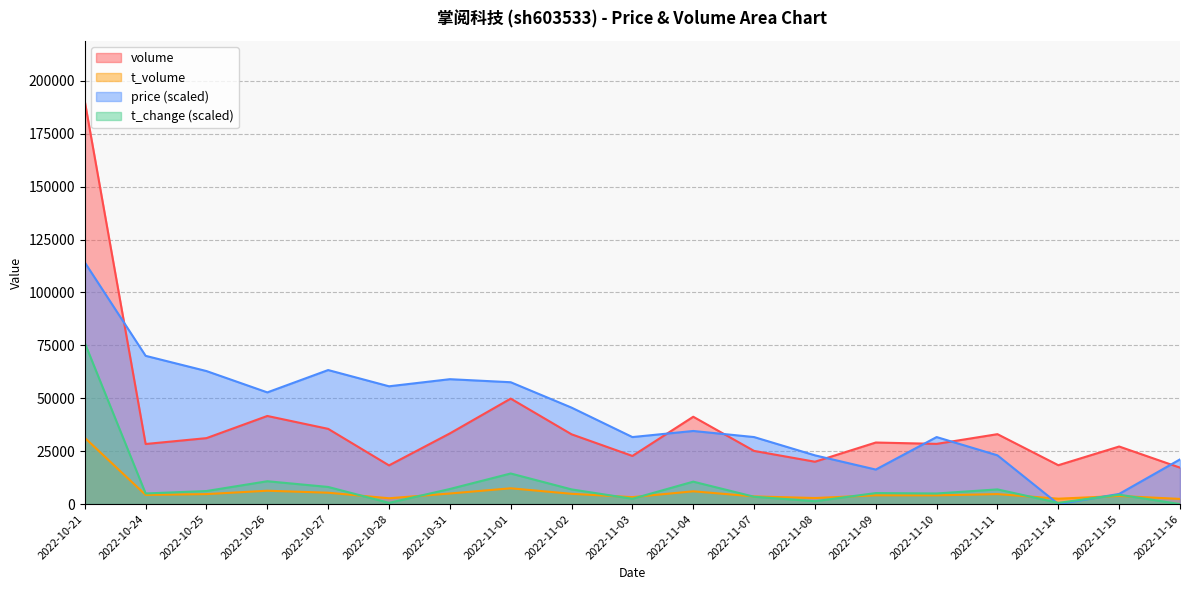

At which category is the sum across all series the highest?

2022-10-21